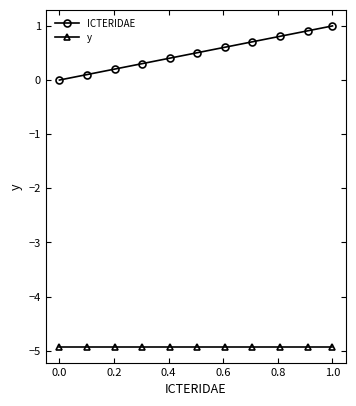

Rank the series by their maximum value, from lowest to highest.

y, ICTERIDAE